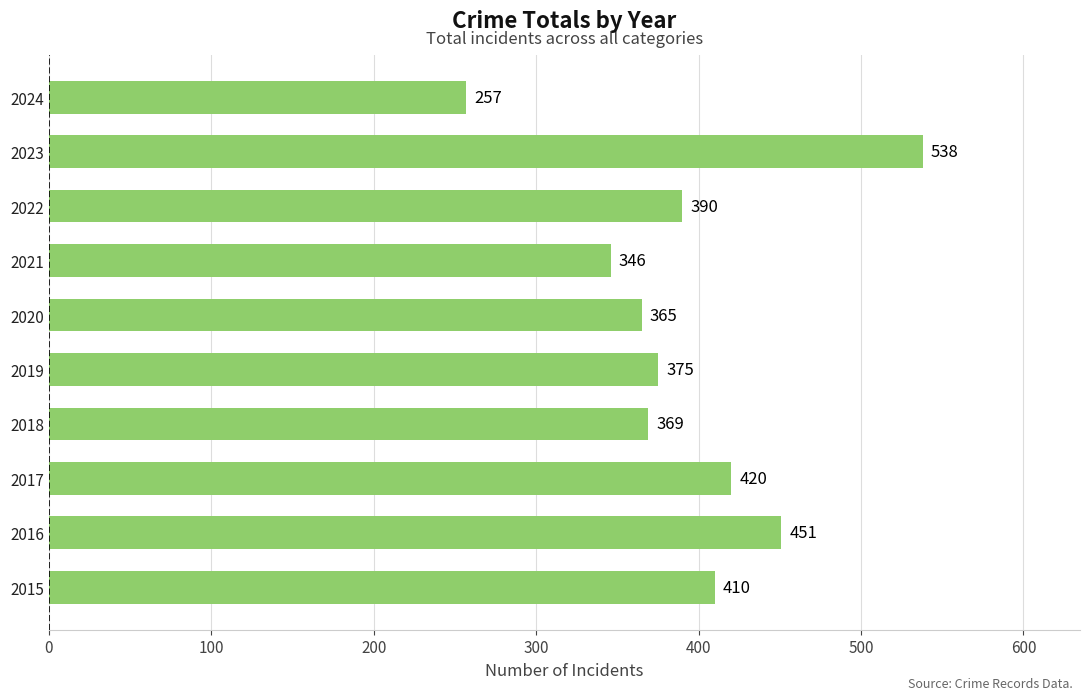

What is the sum of all values?

3921